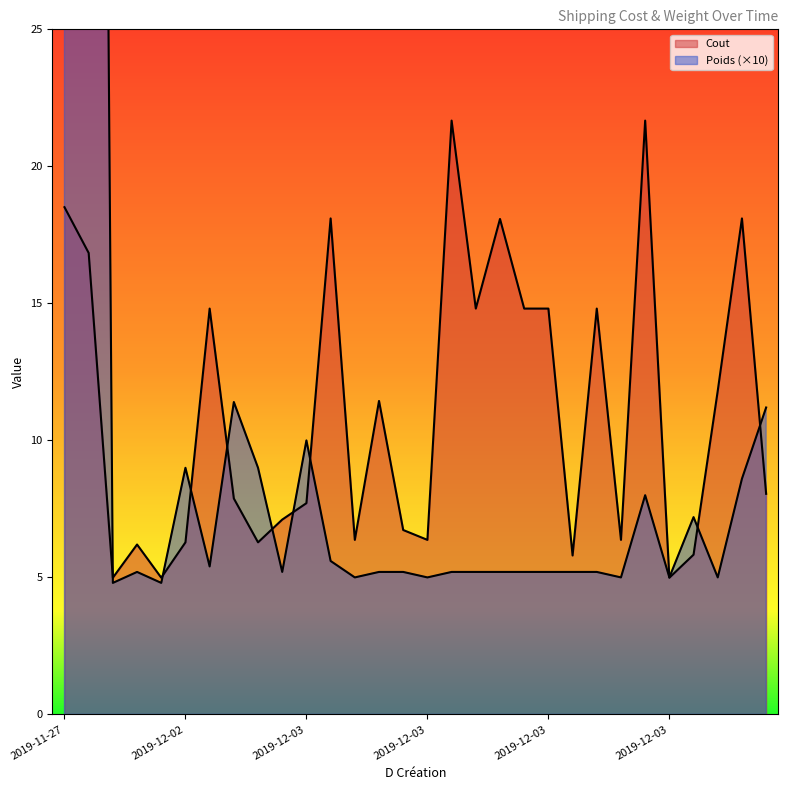

What is the sum of the Cout values at 2019-12-02 and 2019-12-02?

19.8